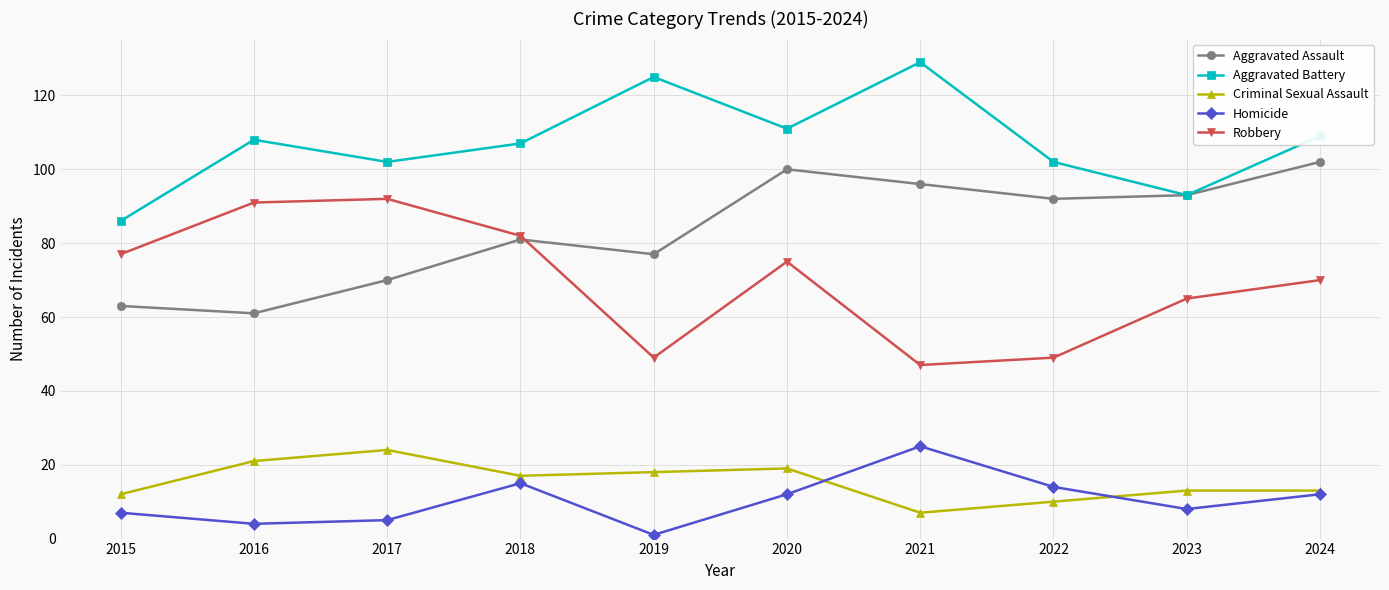

At which label does Aggravated Battery reach its peak?

2021